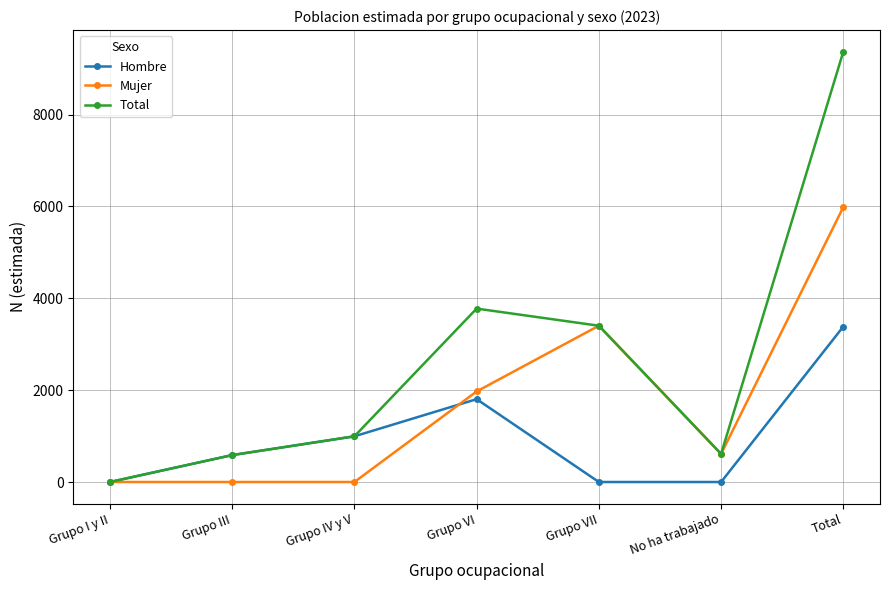

Does the chart display data point markers on the line(s)?

Yes